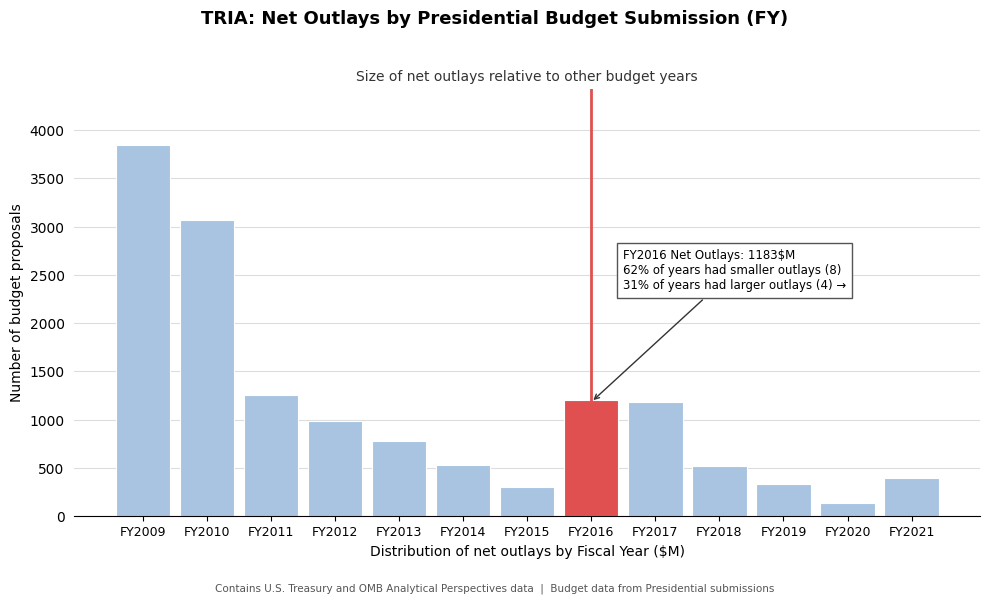

Read the value at FY2010.

3069